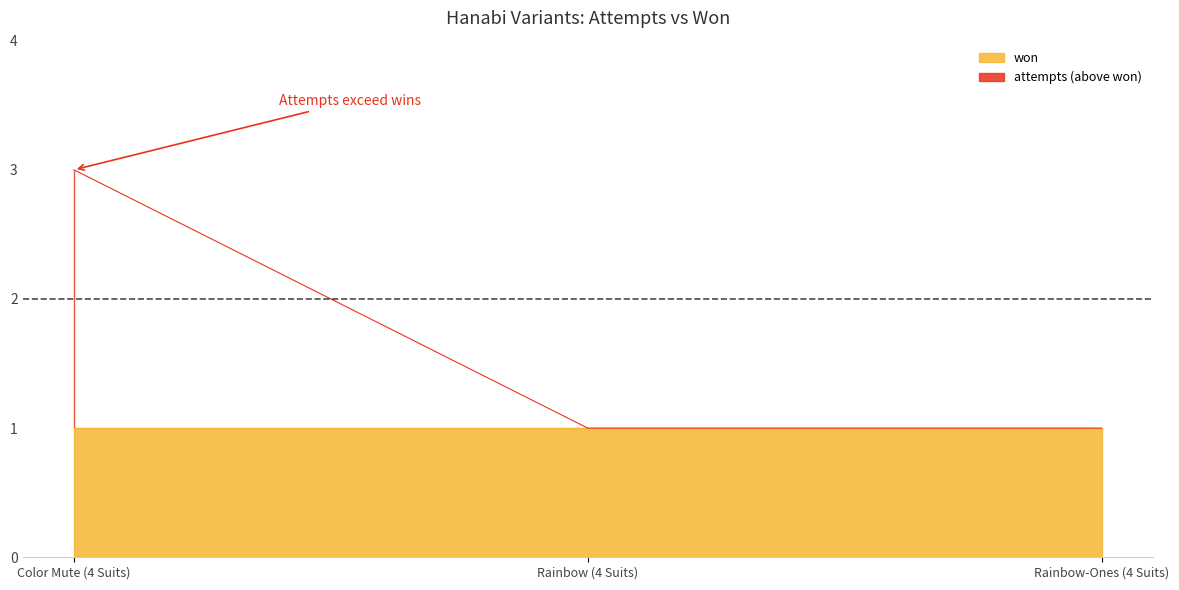

Reading left to right, transcribe all the data shown in this chart.

3	1	1